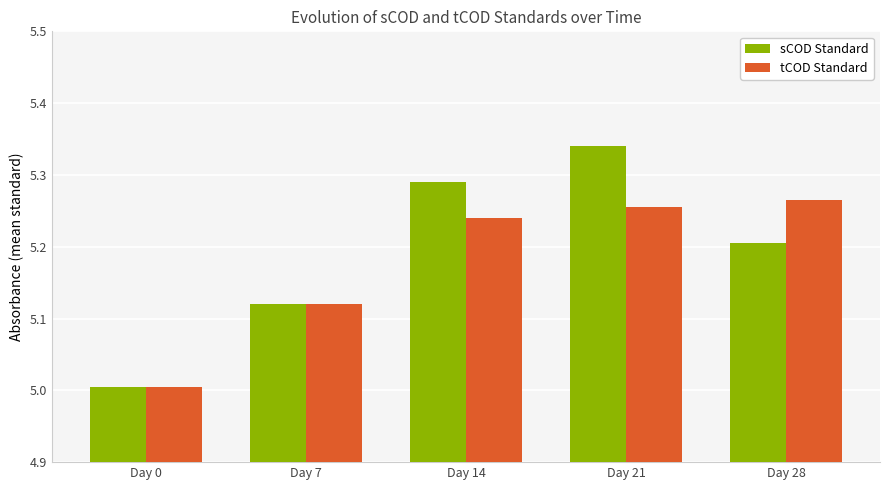

How many bars are there in total?

10